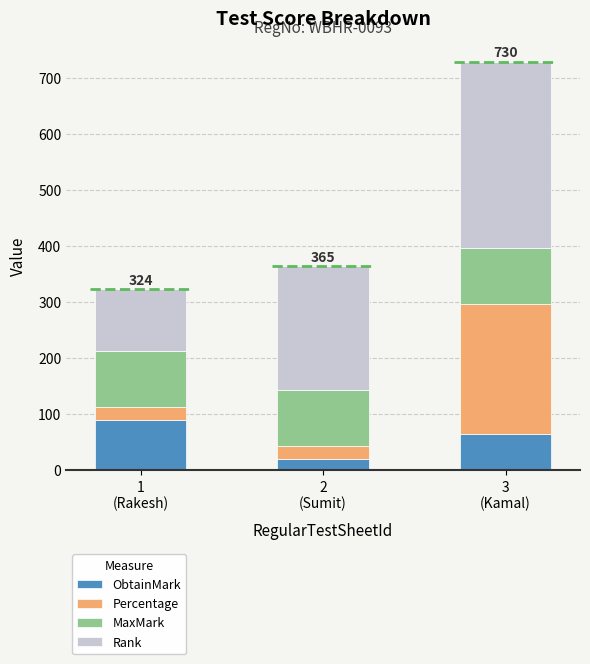

What is the minimum value for ObtainMark?

20